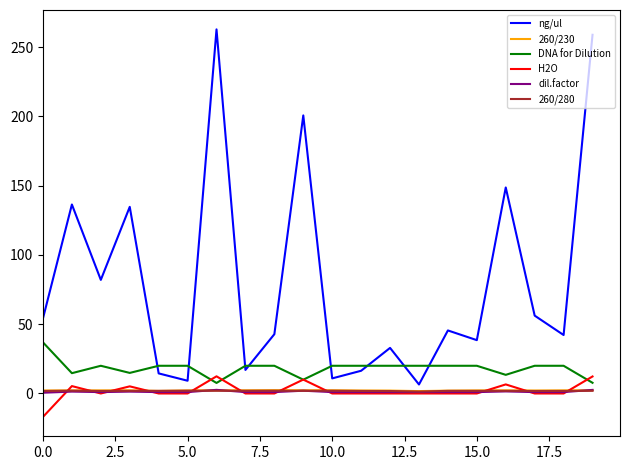

Which series has the largest range (max minus min)?

ng/ul